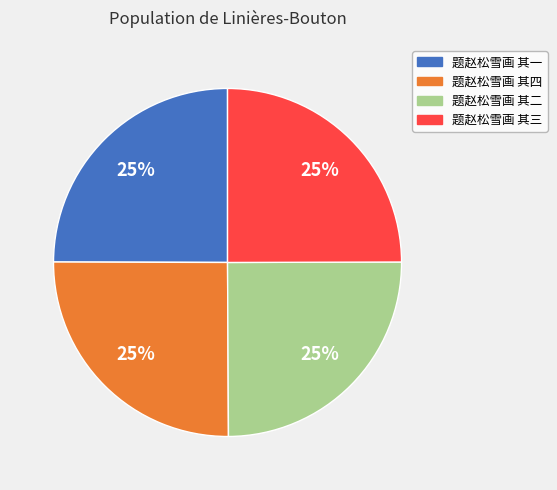

Approximately how many times larger is the value at 题赵松雪画 其四 compared to 题赵松雪画 其三?

1.0